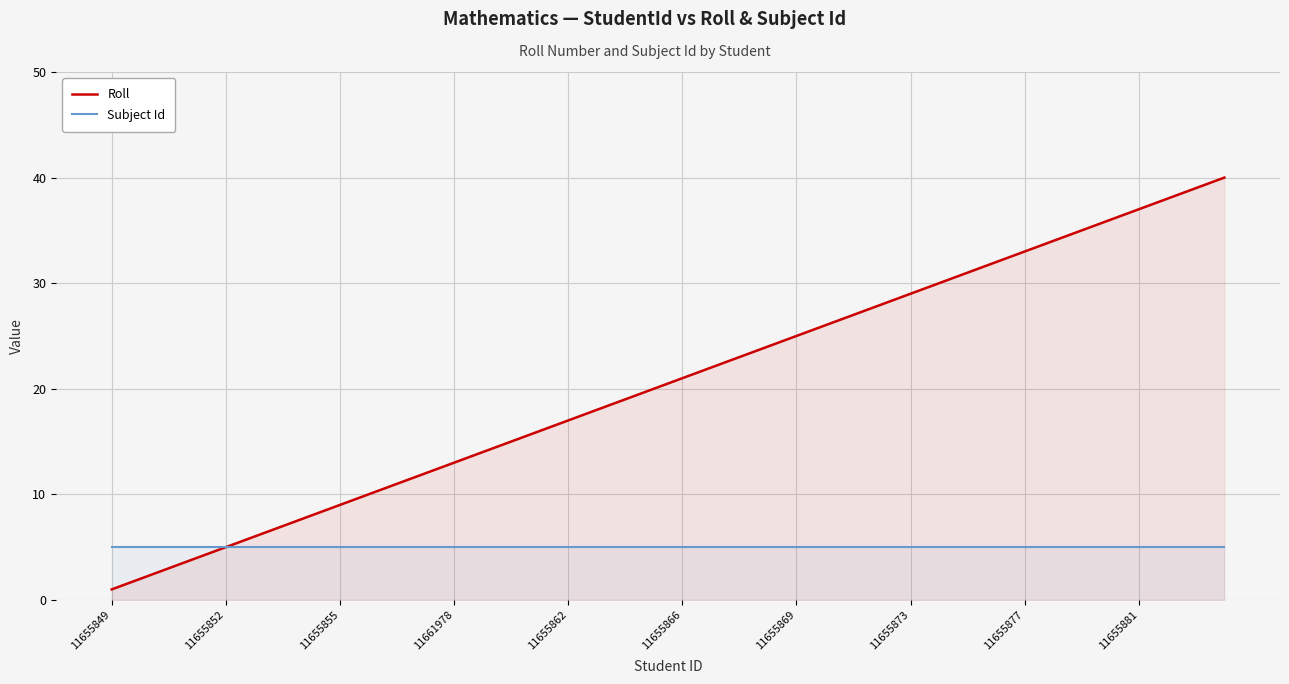

Rank the series by their maximum value, from highest to lowest.

Roll, Subject Id